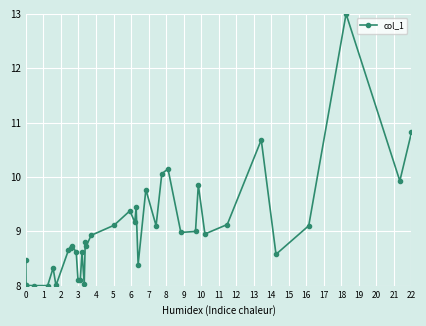

True or false: the data has more than 2 interior local peaks.

True